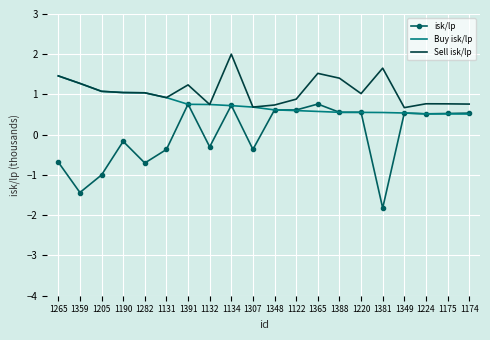

What is the spread (max minus min) of values at 1190?

1.2